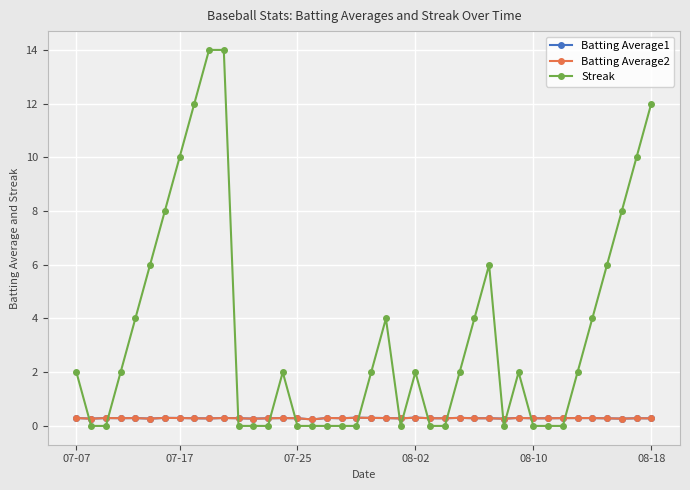

What is the average value of the Batting Average2 series?

0.3